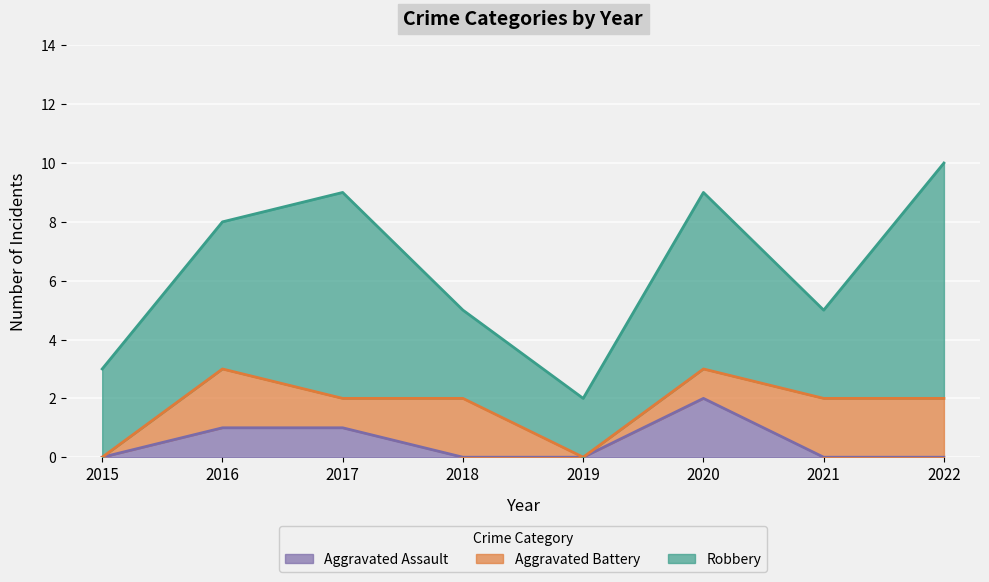

True or false: Robbery has a value of 6 at 2020.

True